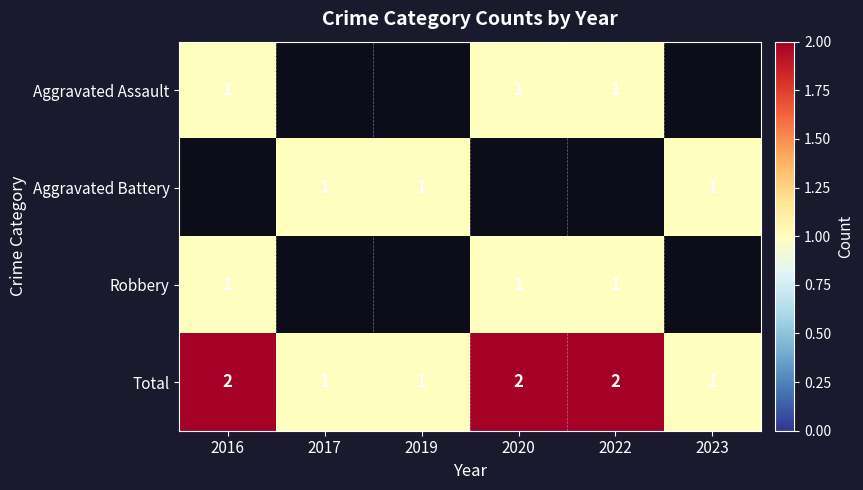

How many data points does each series have?

6